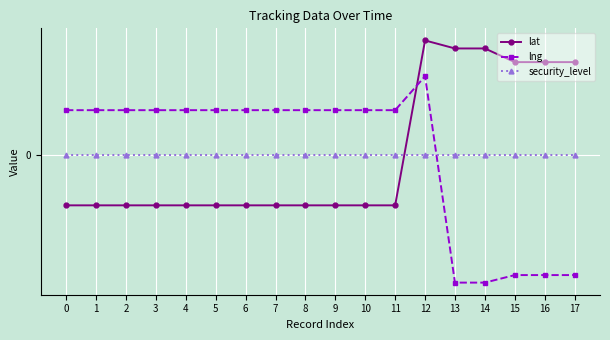

Does the chart have visible grid lines?

Yes